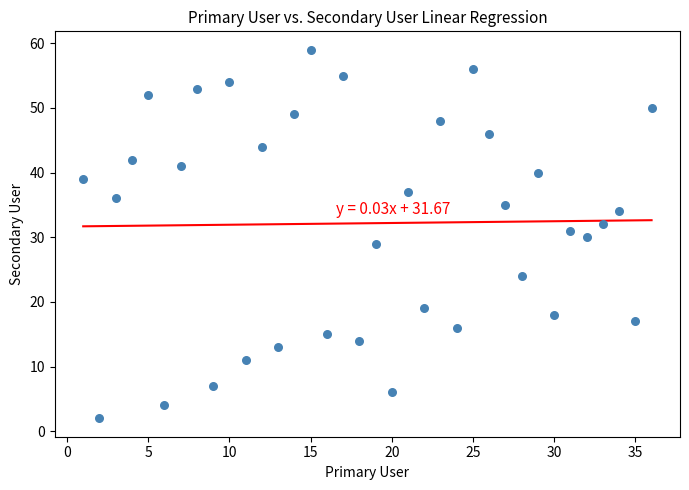

What is the range of Y values (max minus min)?

57